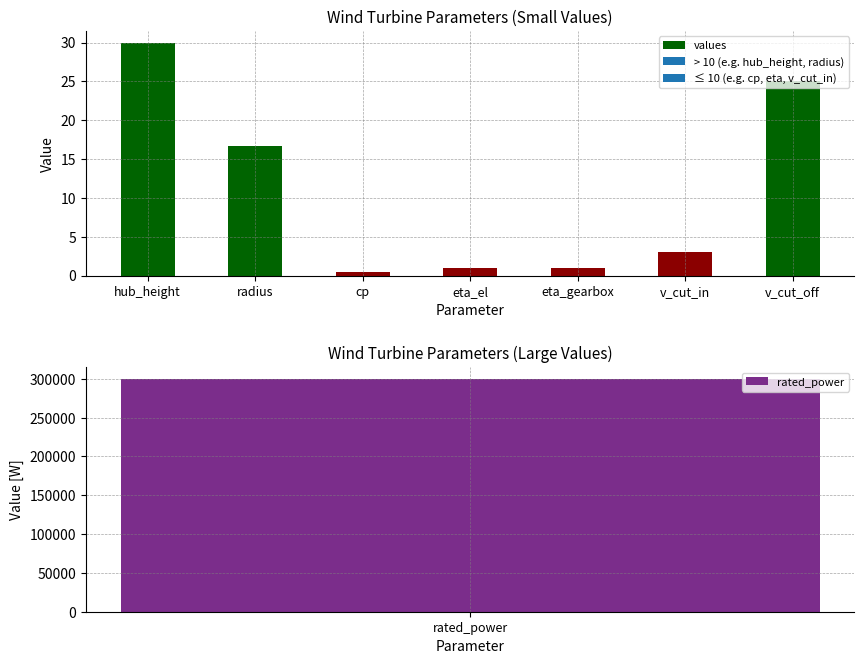

The value of values at radius is 16.7. True or false?

True